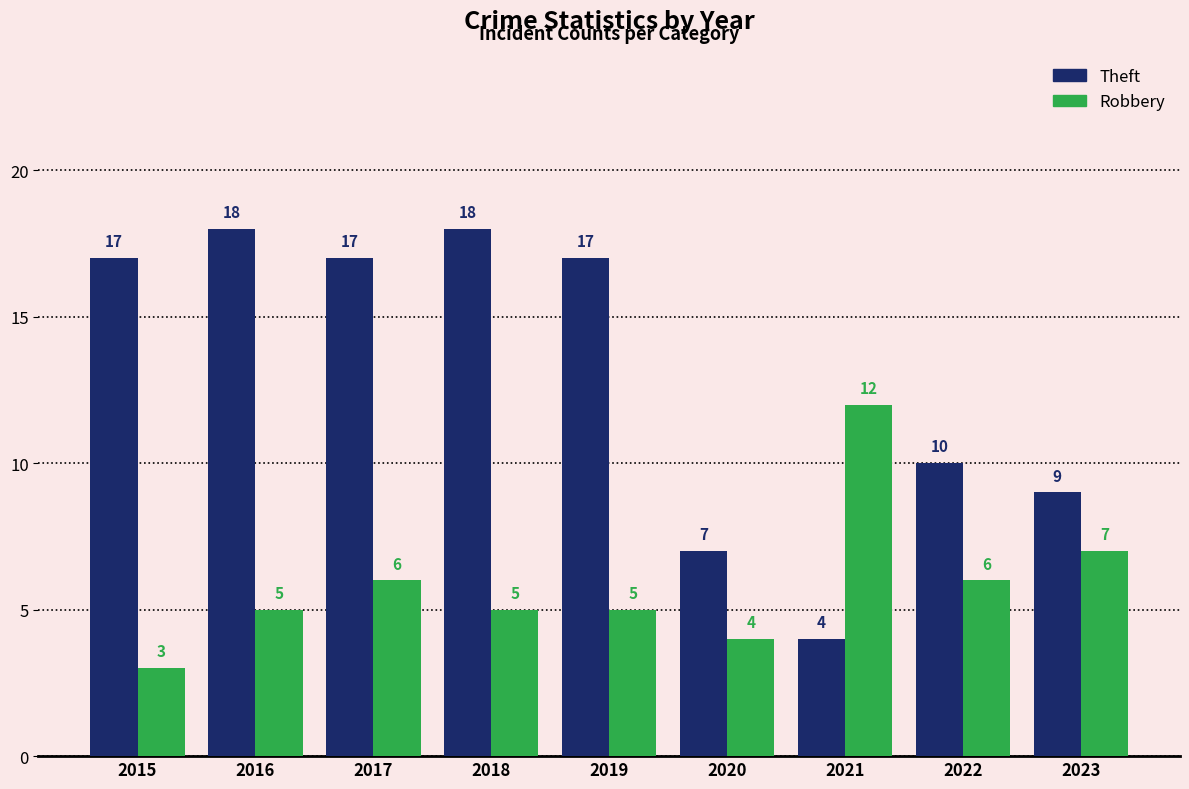

What are all the series names shown in the legend?

Theft, Robbery